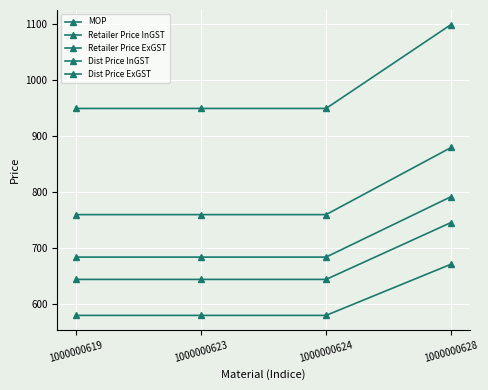

True or false: Retailer Price InGST and Dist Price ExGST cross at least once.

False